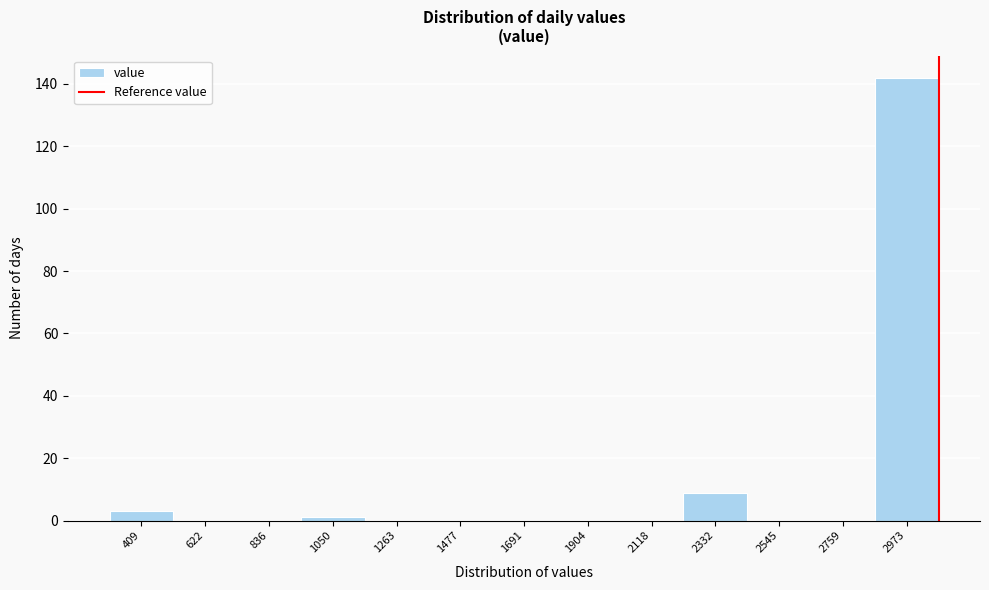

Which range on the x-axis has the tallest bar?

2850 to 3100